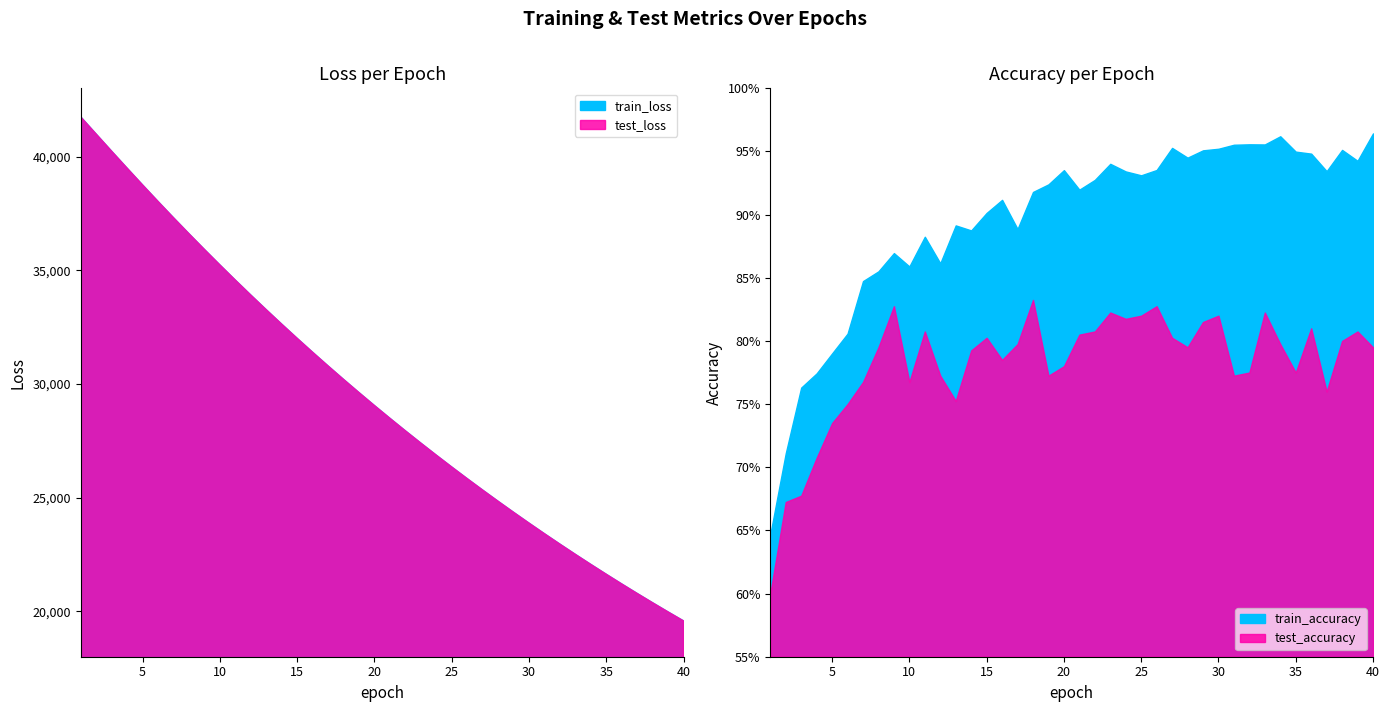

What is the total value across all series at 19?

59241.7